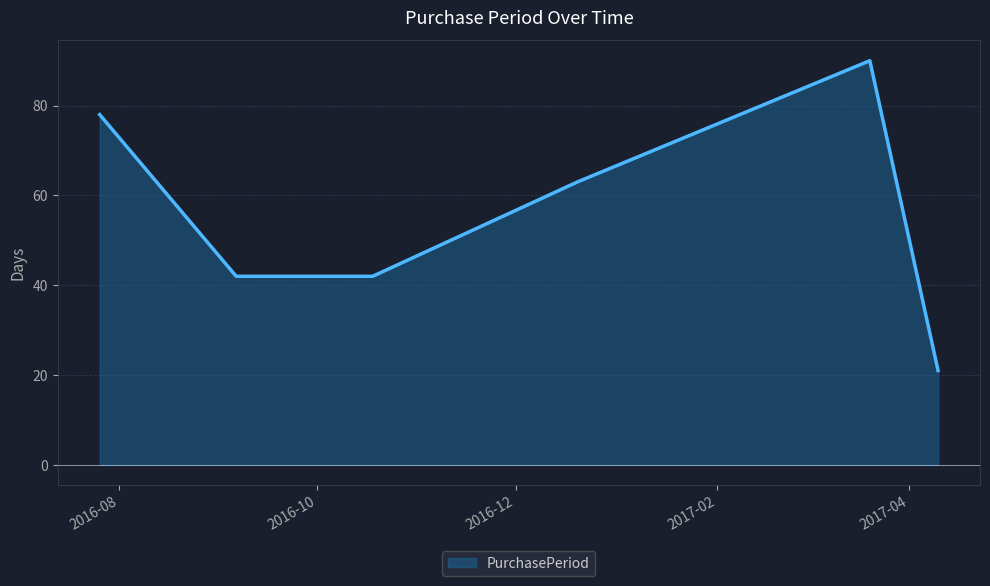

How many categories are shown in the chart?

6